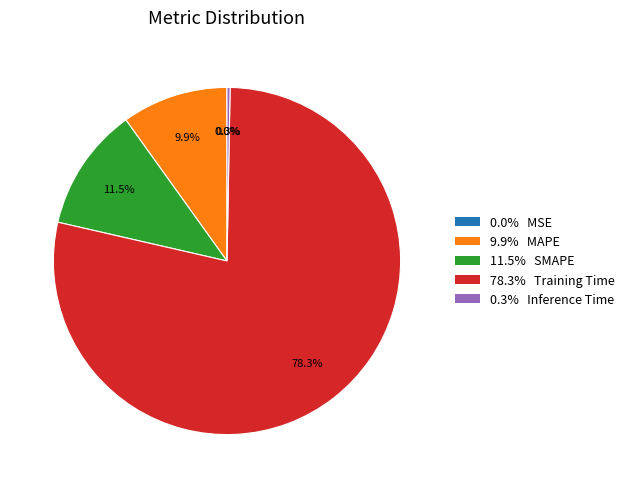

Is there a majority slice in this chart?

Yes